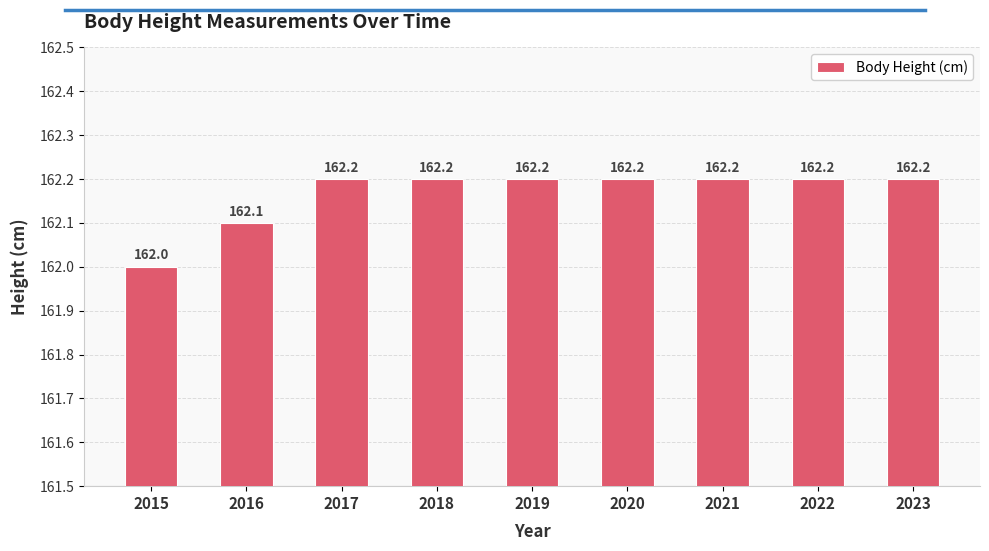

How many categories are shown in the chart?

9